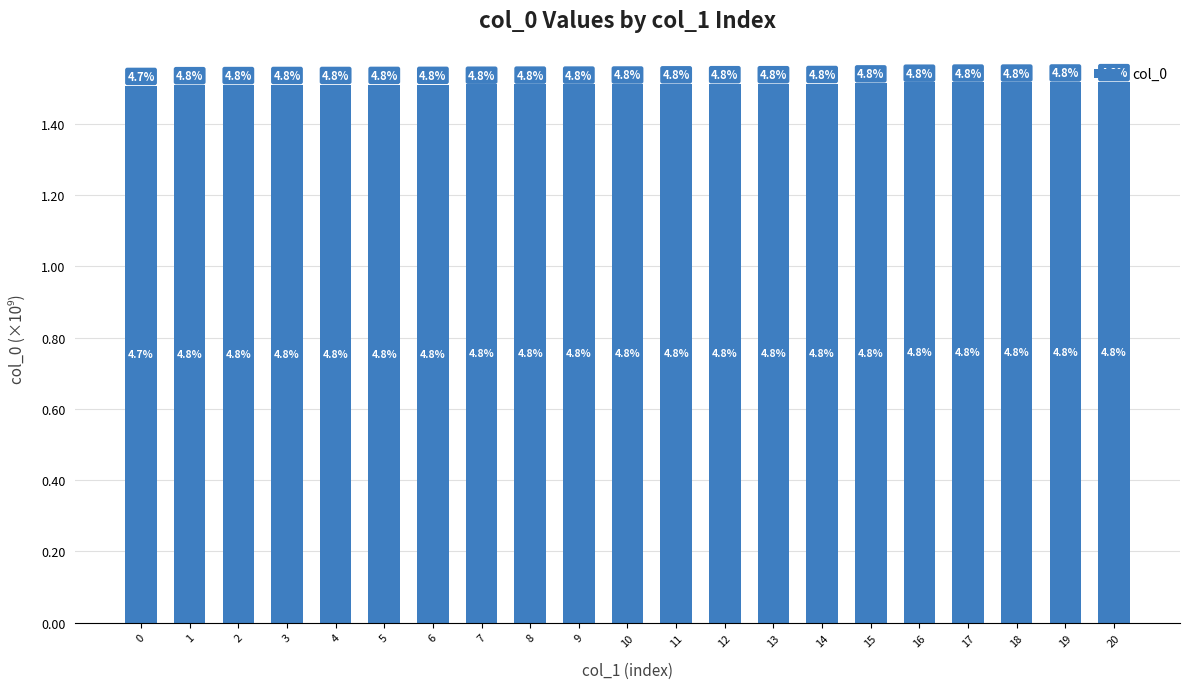

Are the bars horizontal?

No